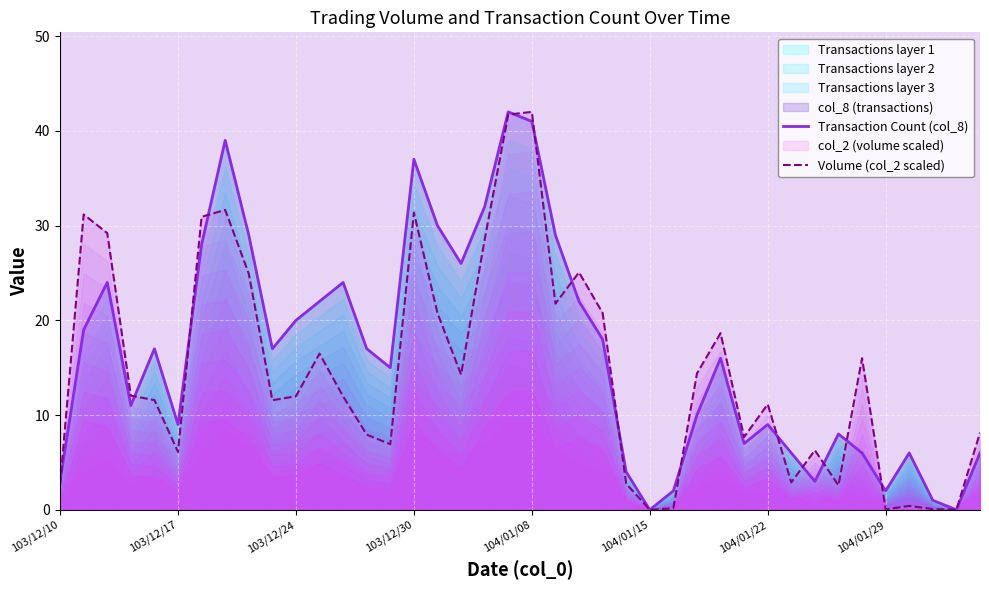

How many interior local peaks does the Volume (col_2 scaled) series have?

11